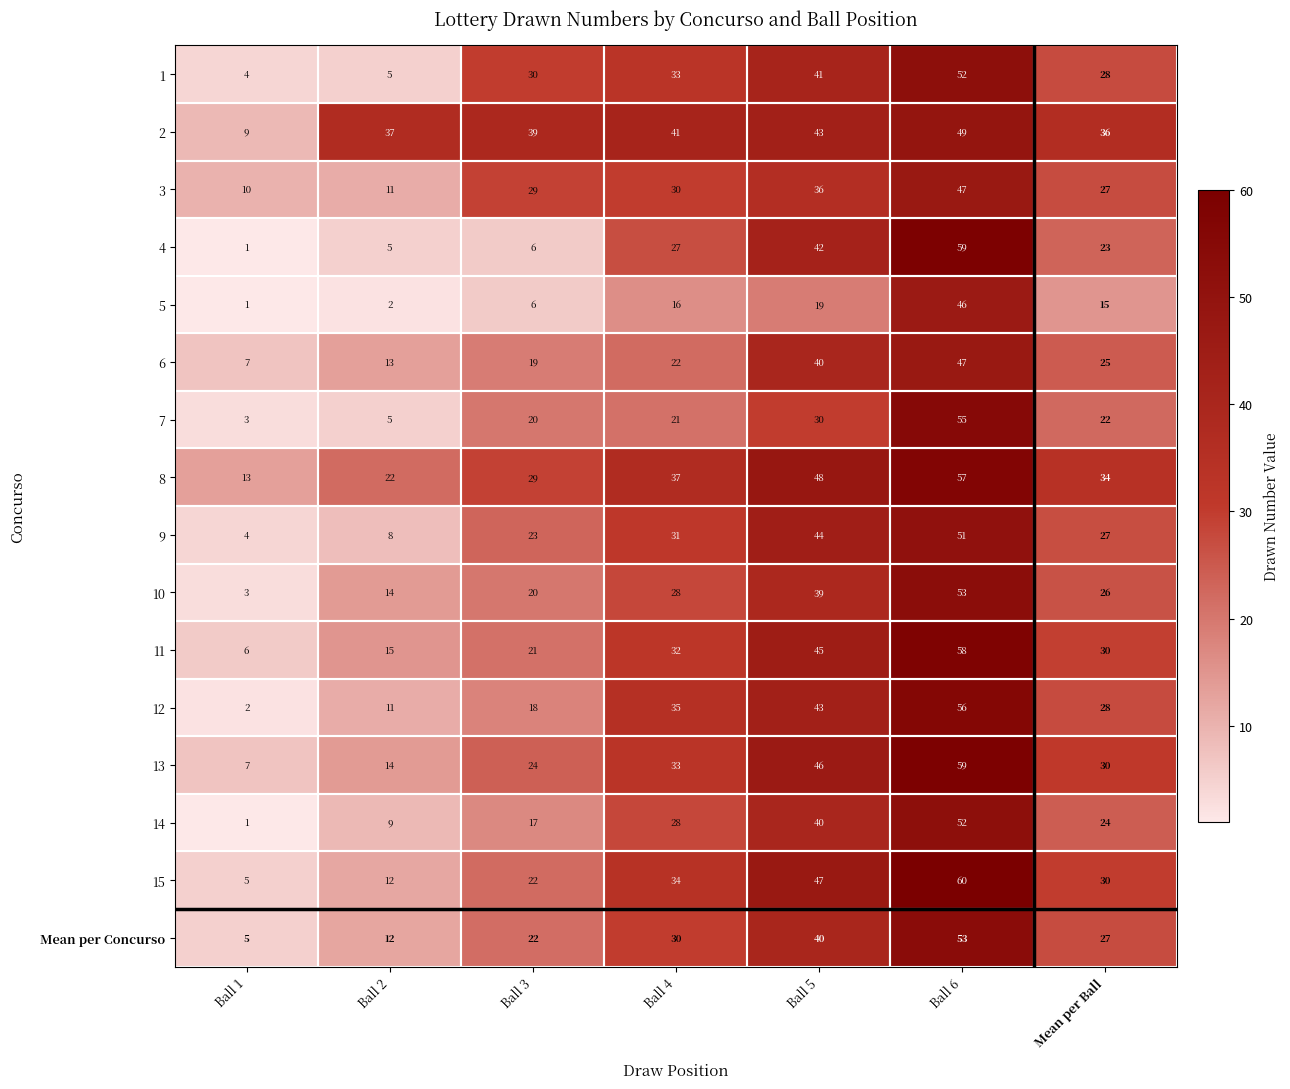

Which category has the highest value across all series?

Ball 6